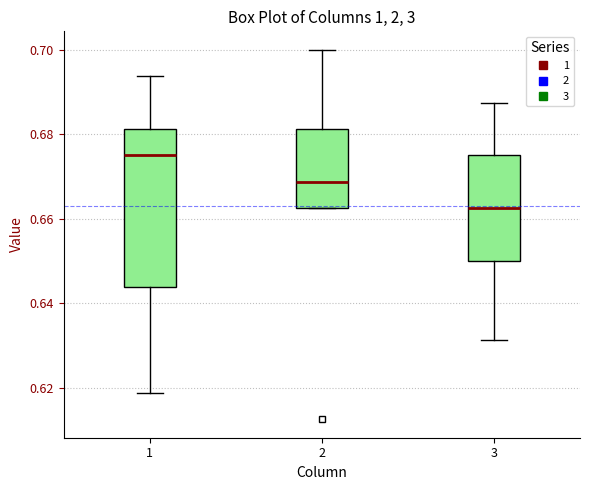

Where does the median line of the box at x = 2 sit on the y-axis? The values are not printed on the chart, so give them approximately, as read against the axis.

0.668